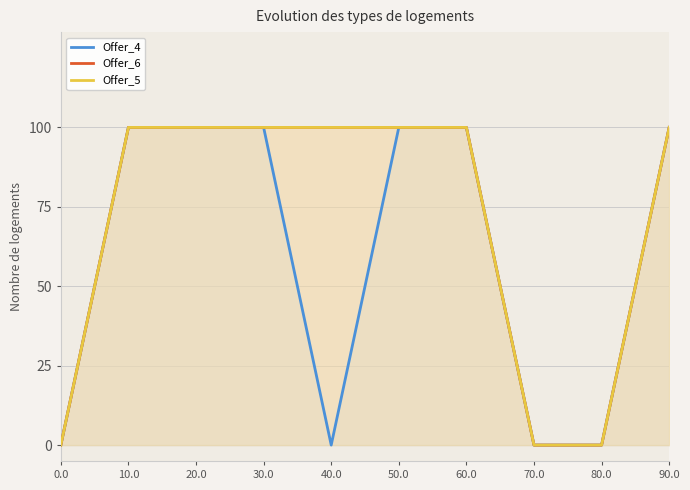

What is the average value of the Offer_6 series?

70